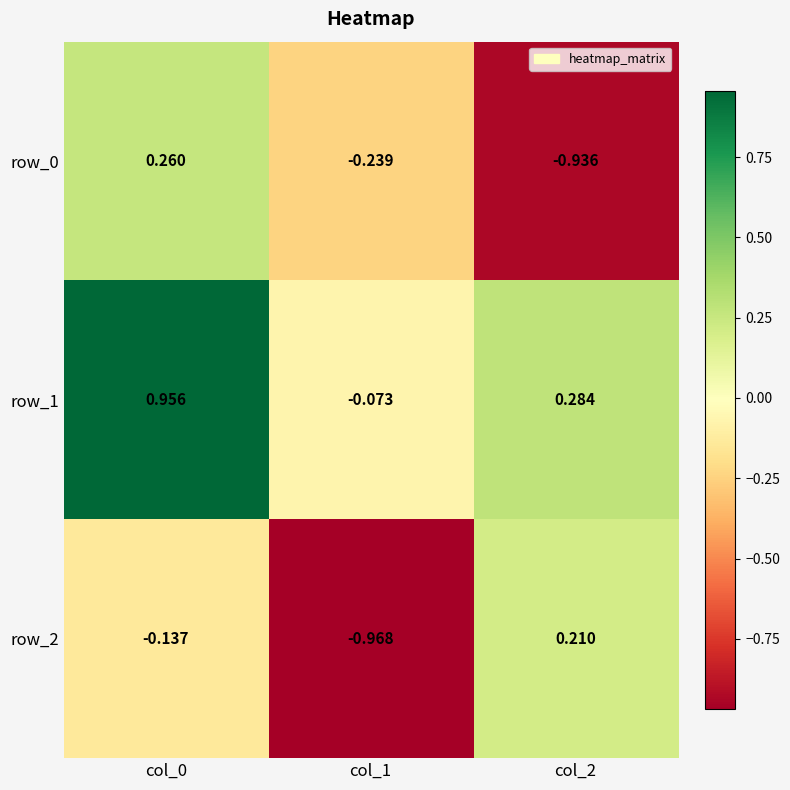

True or false: row_1 has a value of 1.5 at col_0.

False